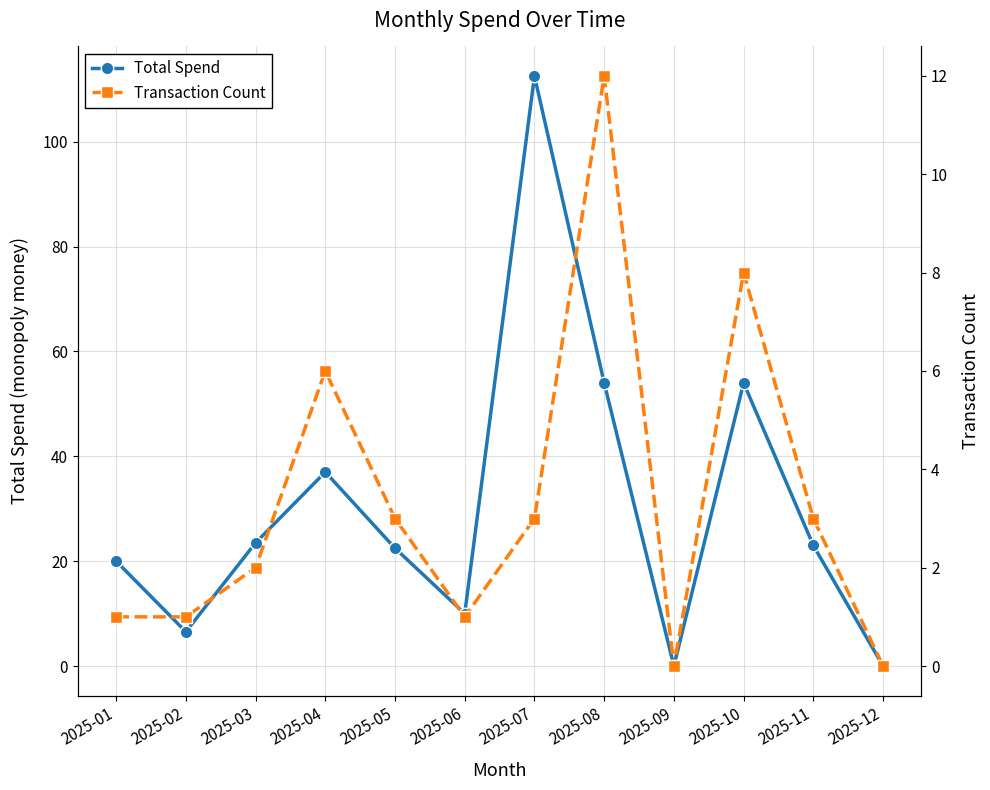

True or false: Transaction Count and Total Spend cross at least once.

False